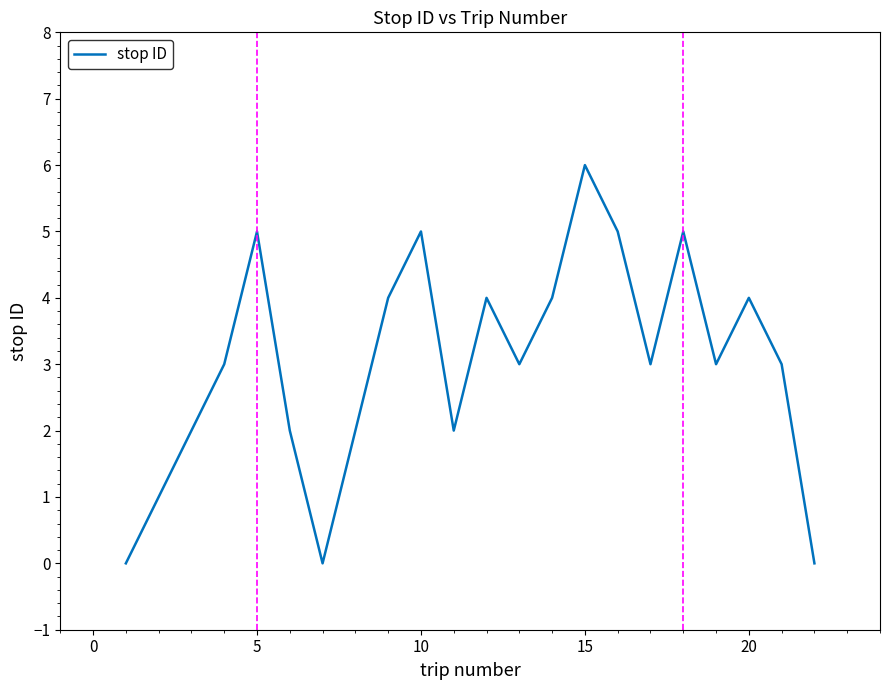

Reading left to right, list all the values displayed in this chart.

0	1	2	3	5	2	0	2	4	5	2	4	3	4	6	5	3	5	3	4	3	0